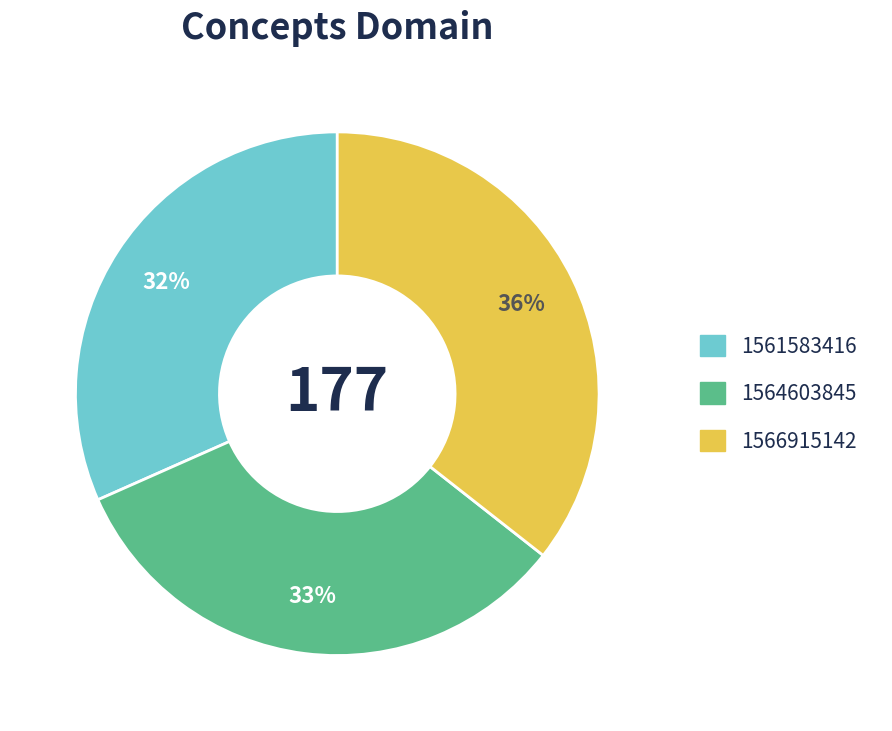

True or false: 1564603845 accounts for 21% of the total.

False